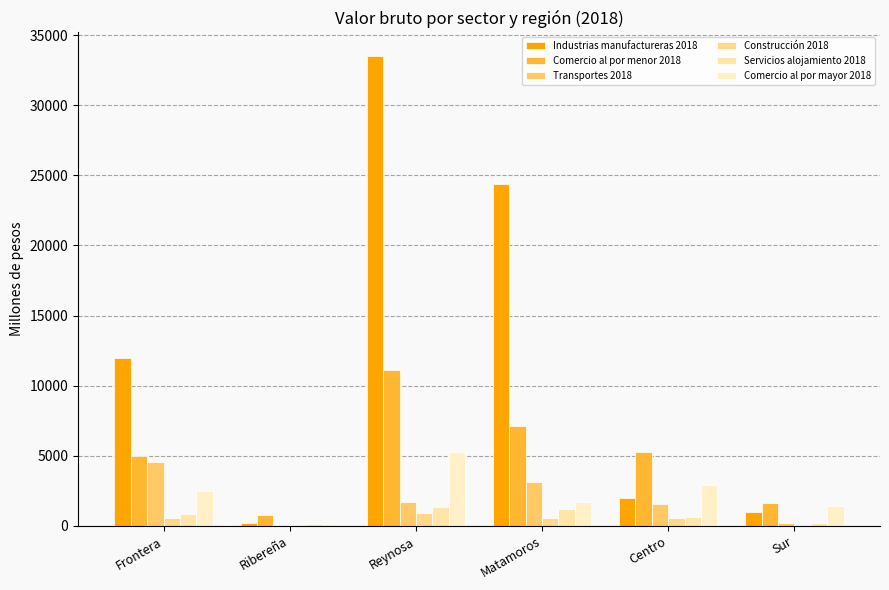

What is the difference between the Comercio al por menor 2018 values at Centro and Ribereña?

4450.5